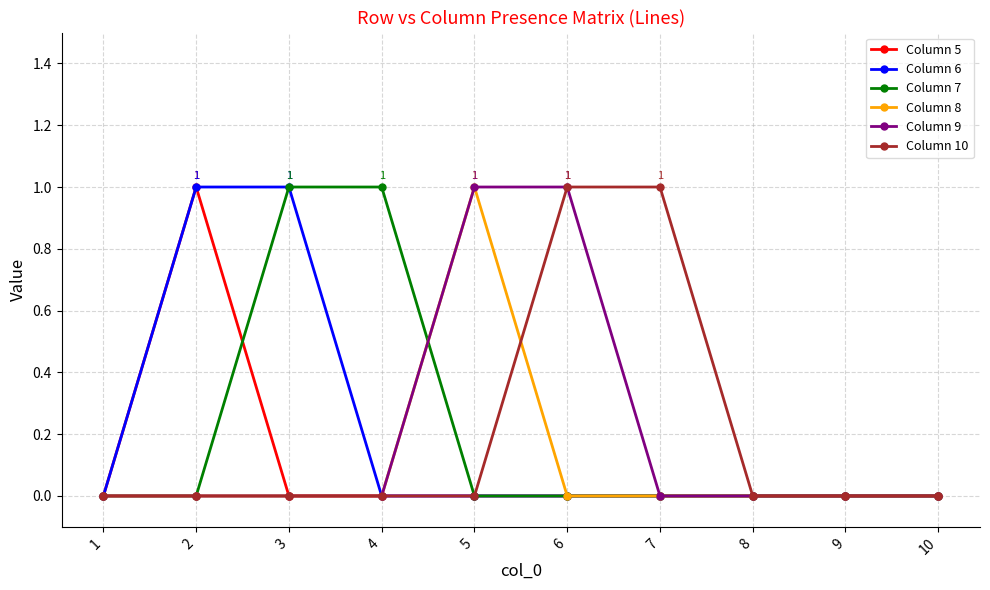

Is the value of Column 7 at 4 greater than the value of Column 6 at 10?

Yes